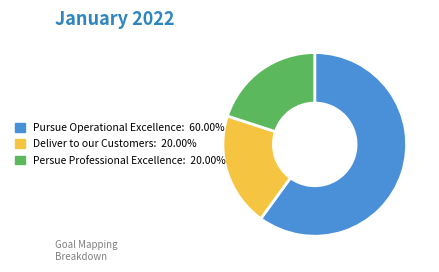

Is the sum of Persue Professional Excellence and Pursue Operational Excellence greater than half?

Yes